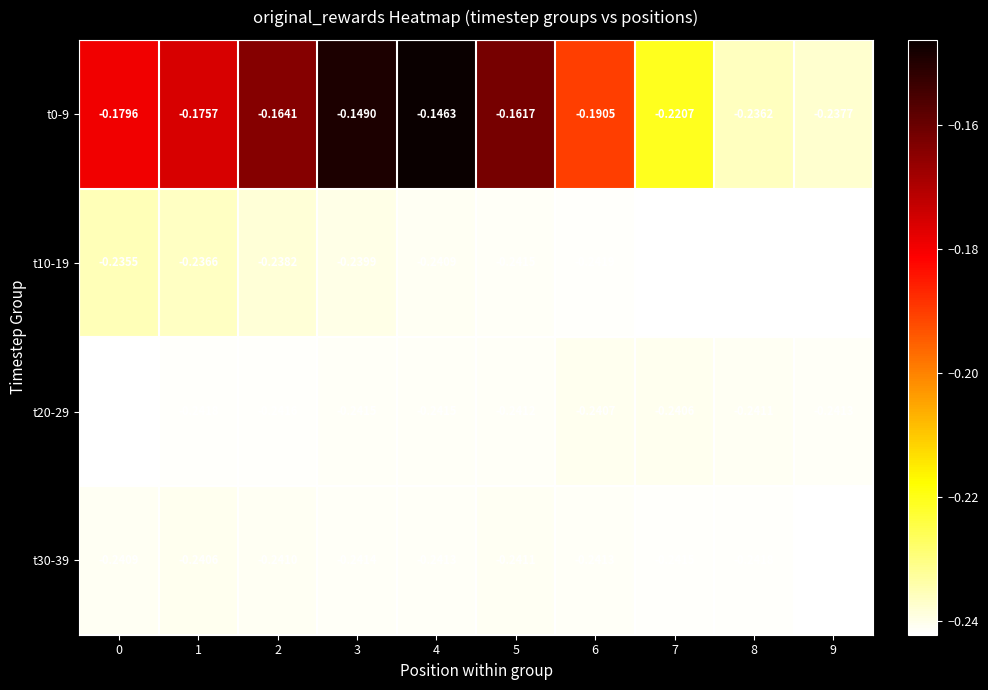

Is the value of t10-19 at 3 greater than the value of t20-29 at 0?

Yes